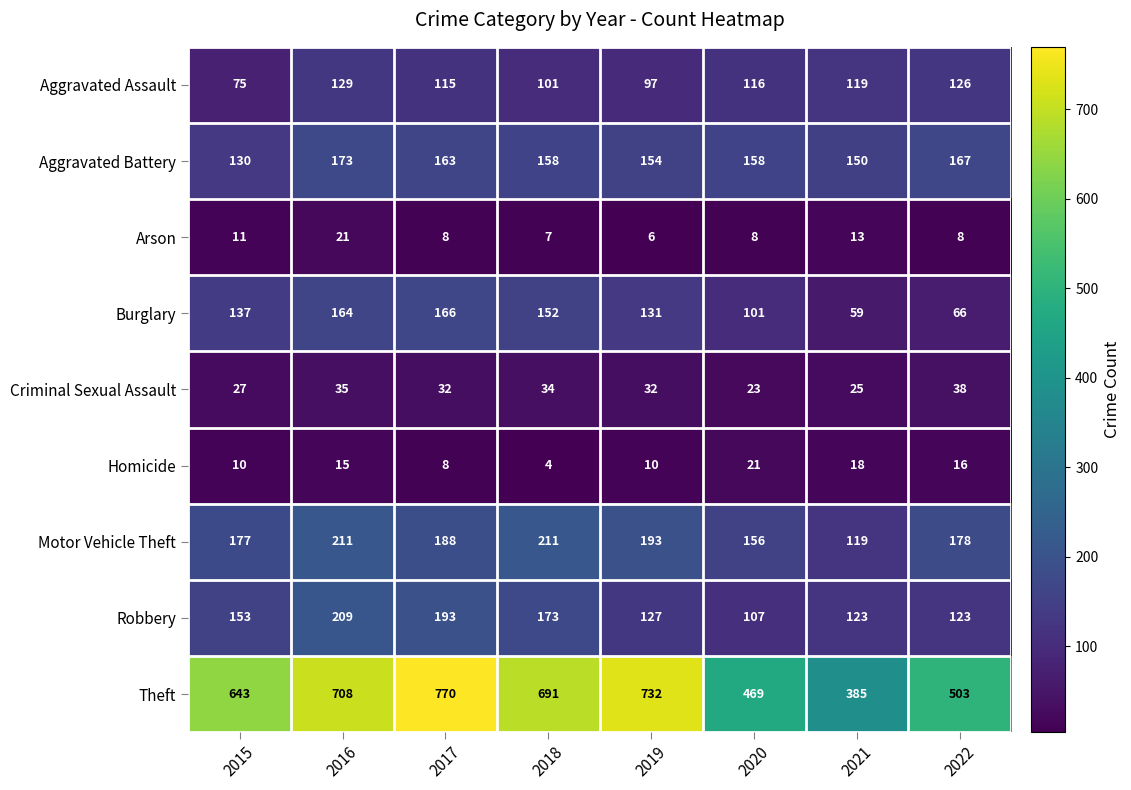

At which label does Aggravated Assault first exceed 116?

2016